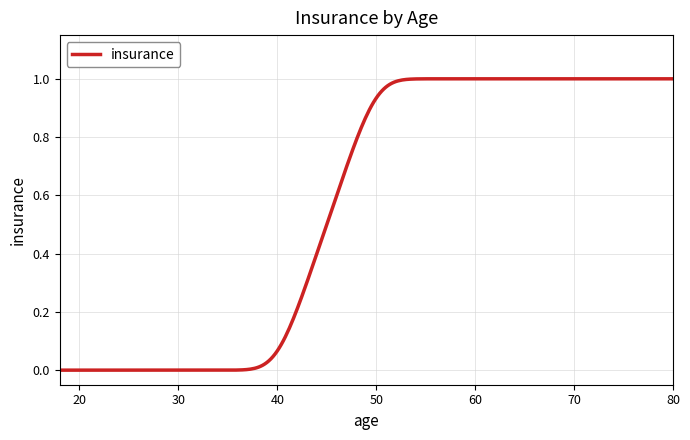

How many lines are shown in the chart?

1